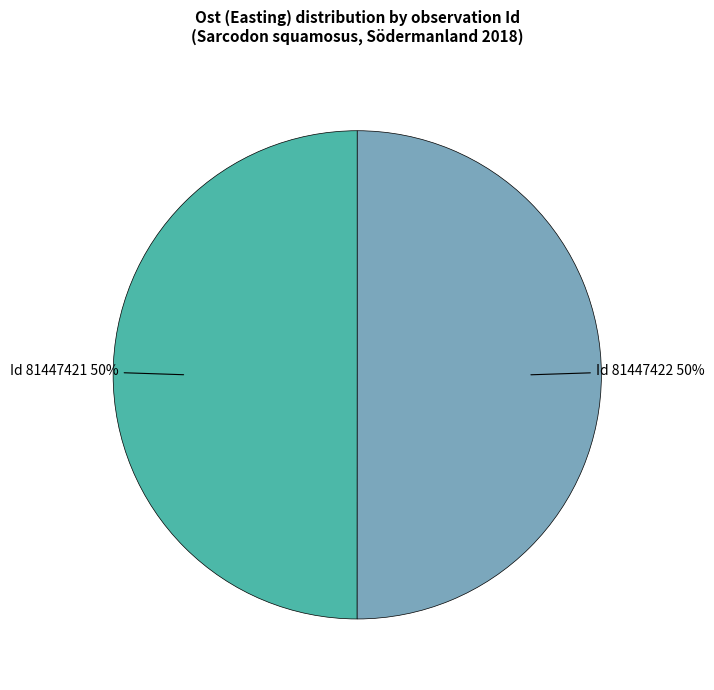

To the nearest percent, what is the average slice percentage?

50%